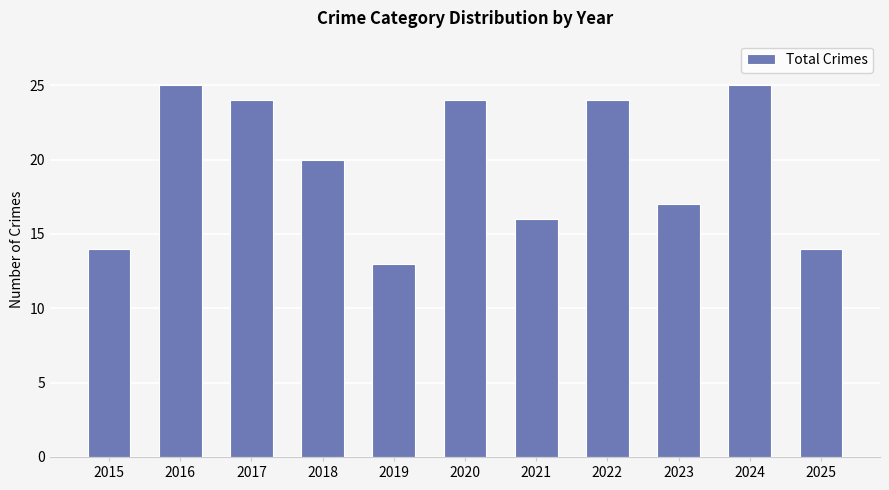

Reading left to right, transcribe all the data shown in this chart.

14	25	24	20	13	24	16	24	17	25	14